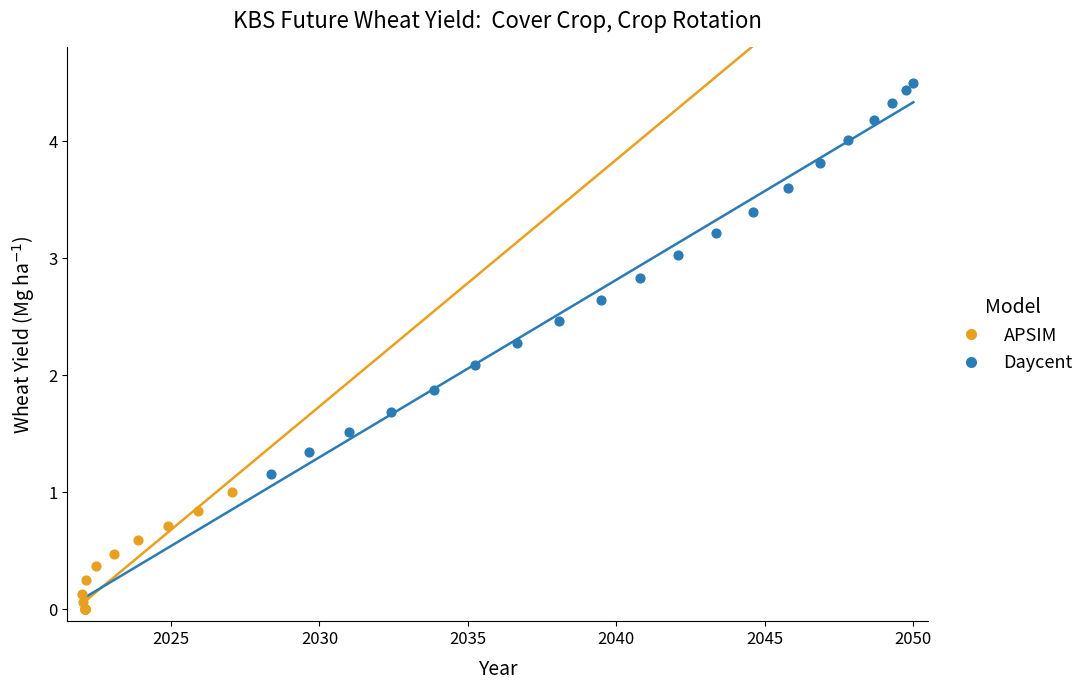

Which series contains the highest Y value?

Daycent